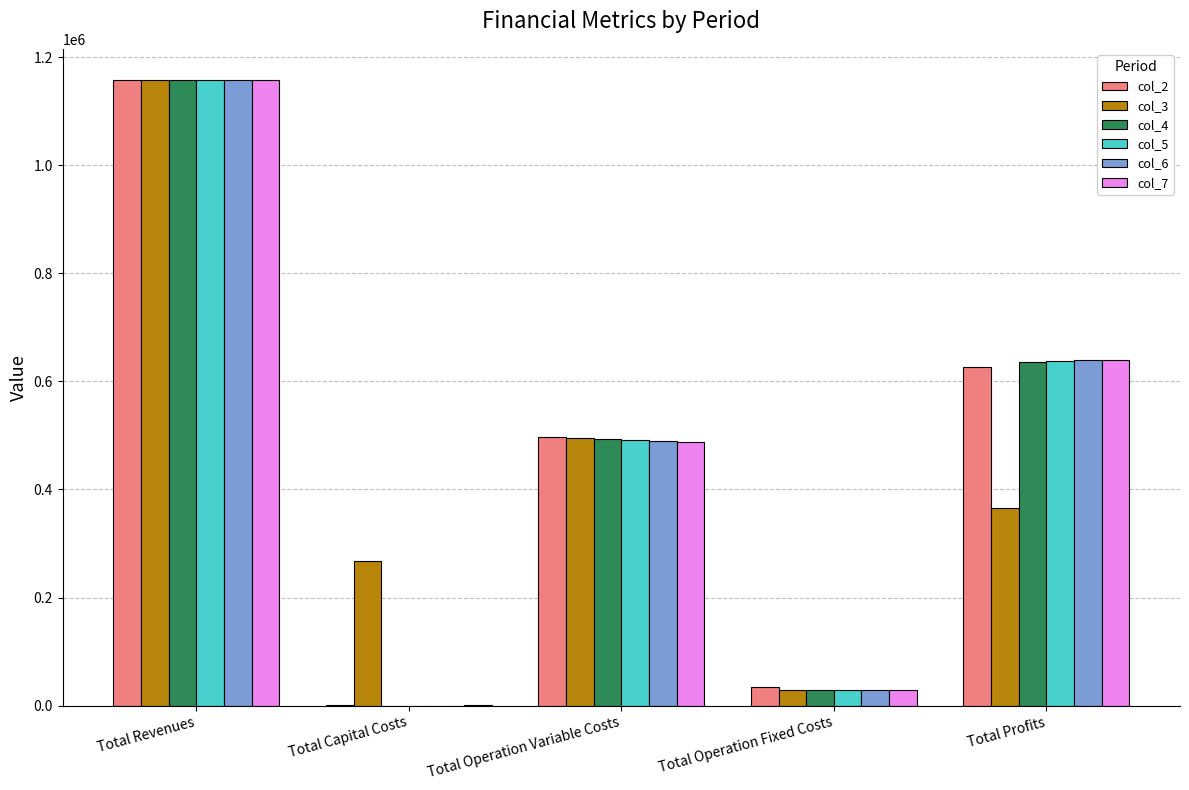

What is the maximum value shown in the chart?

1157502.4